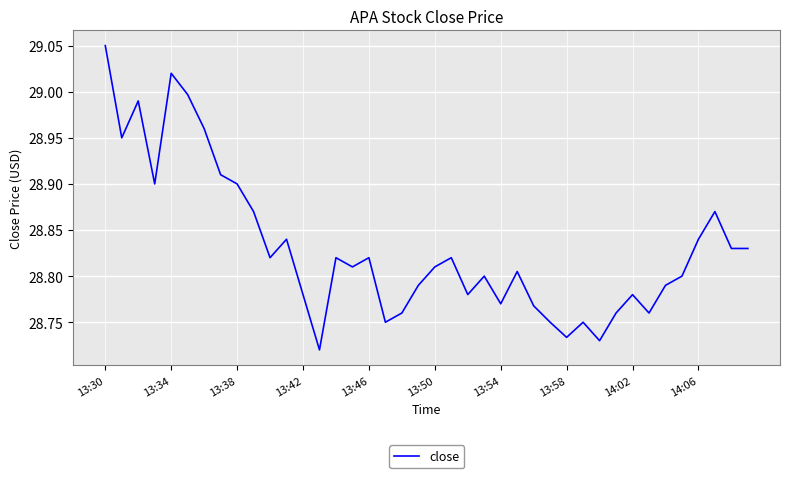

Is this an area chart (filled region under the line)?

No